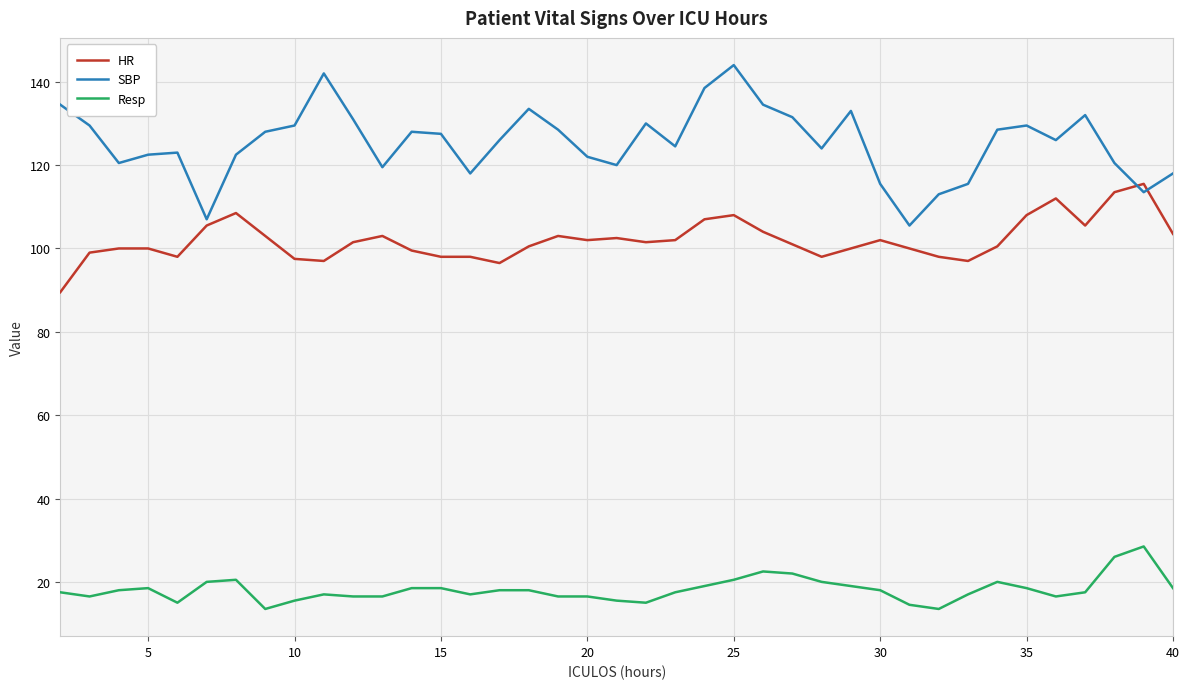

True or false: SBP and Resp intersect in this chart.

False